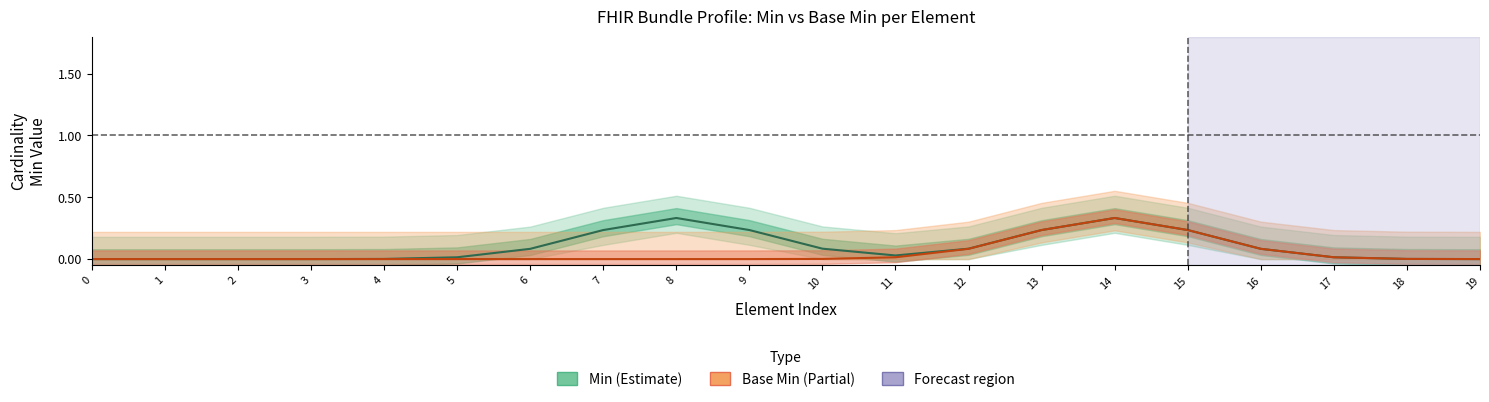

List the series in order of their overall mean, highest first.

Min, Base Min